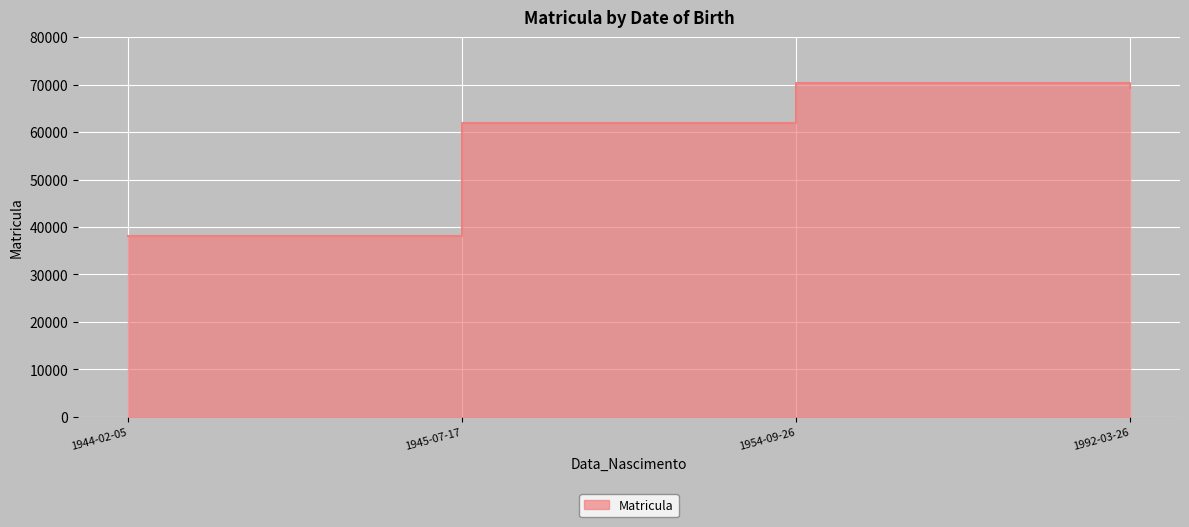

What is the smallest value displayed?

38045